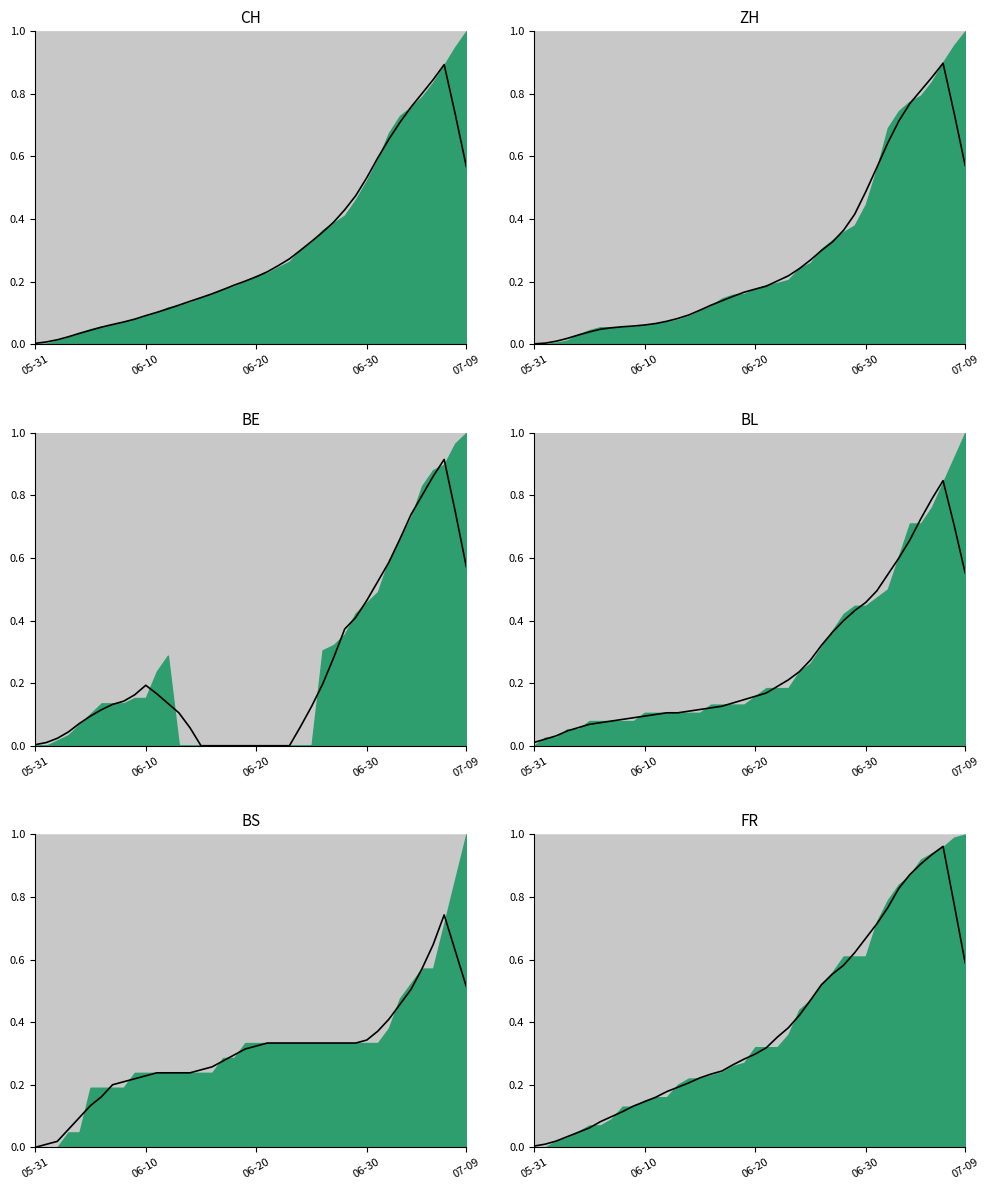

Which series has the widest spread of values?

FR trend